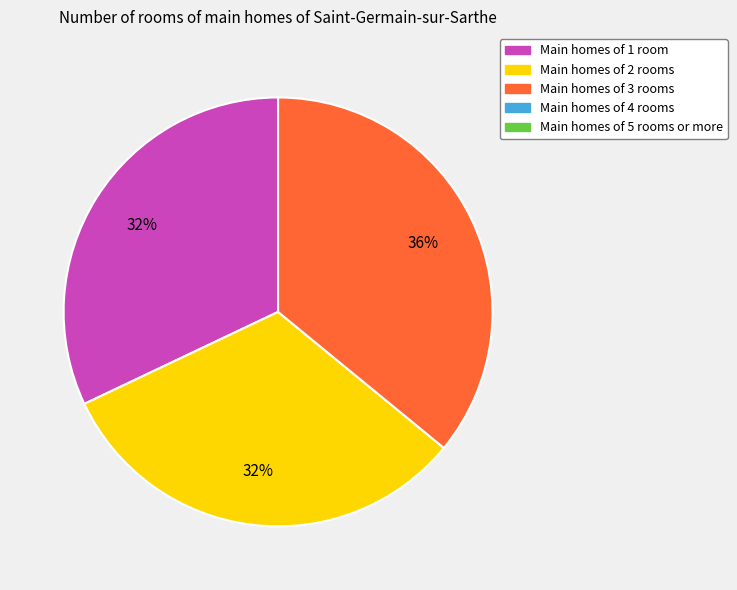

To the nearest percent, what is the difference between the largest and smallest slice percentages?

4%